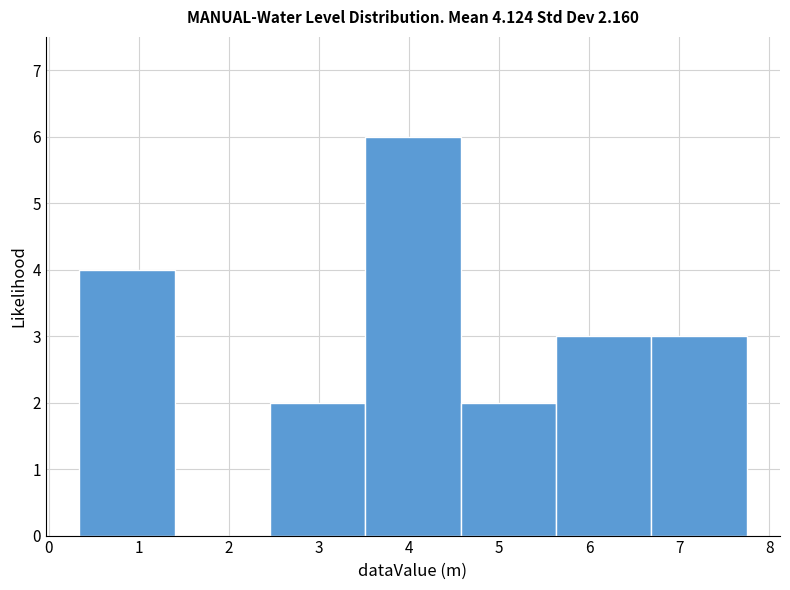

Reading left to right, list every bar in this chart as the range it spans on the x-axis followed by its height. Neither the bar edges nor the heights are printed on the chart, so give them approximately, as read against the axes.

0.3 to 1.4: 4
1.4 to 2.5: 0
2.5 to 3.5: 2
3.5 to 4.6: 6
4.6 to 5.6: 2
5.6 to 6.7: 3
6.7 to 7.8: 3